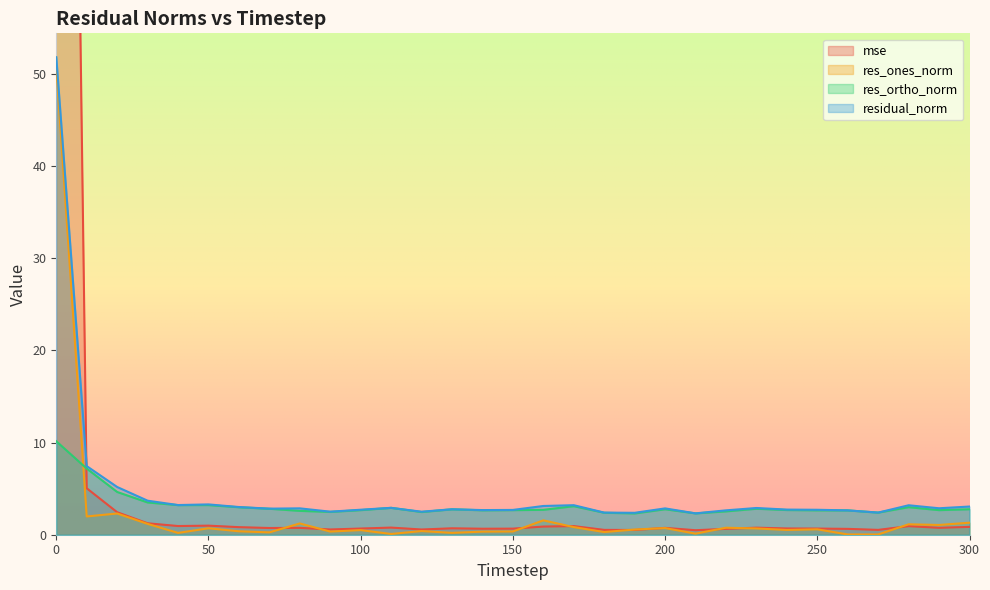

Reading left to right, transcribe all the data shown in this chart.

mse: 0=244.3	10=5.0	20=2.4	30=1.2	40=0.9	50=1.0	60=0.8	70=0.7	80=0.7	90=0.6	100=0.7	110=0.8	120=0.6	130=0.7	140=0.7	150=0.7	160=0.9	170=0.9	180=0.5	190=0.5	200=0.7	210=0.5	220=0.6	230=0.8	240=0.7	250=0.7	260=0.6	270=0.5	280=0.9	290=0.7	300=0.9
res_ones_norm: 0=50.8	10=2.0	20=2.3	30=1.2	40=0.2	50=0.7	60=0.4	70=0.3	80=1.2	90=0.3	100=0.5	110=0.1	120=0.4	130=0.2	140=0.3	150=0.4	160=1.6	170=0.8	180=0.3	190=0.6	200=0.7	210=0.1	220=0.8	230=0.7	240=0.5	250=0.6	260=0.0	270=0.0	280=1.1	290=1.1	300=1.3
res_ortho_norm: 0=10.1	10=7.2	20=4.6	30=3.5	40=3.2	50=3.2	60=3.0	70=2.8	80=2.6	90=2.5	100=2.7	110=2.9	120=2.5	130=2.8	140=2.7	150=2.7	160=2.7	170=3.1	180=2.4	190=2.3	200=2.8	210=2.3	220=2.5	230=2.8	240=2.7	250=2.6	260=2.6	270=2.4	280=3.0	290=2.7	300=2.8
residual_norm: 0=51.8	10=7.4	20=5.2	30=3.7	40=3.2	50=3.3	60=3.0	70=2.8	80=2.9	90=2.5	100=2.7	110=2.9	120=2.5	130=2.8	140=2.7	150=2.7	160=3.1	170=3.2	180=2.4	190=2.4	200=2.9	210=2.3	220=2.6	230=2.9	240=2.7	250=2.7	260=2.6	270=2.4	280=3.2	290=2.9	300=3.1